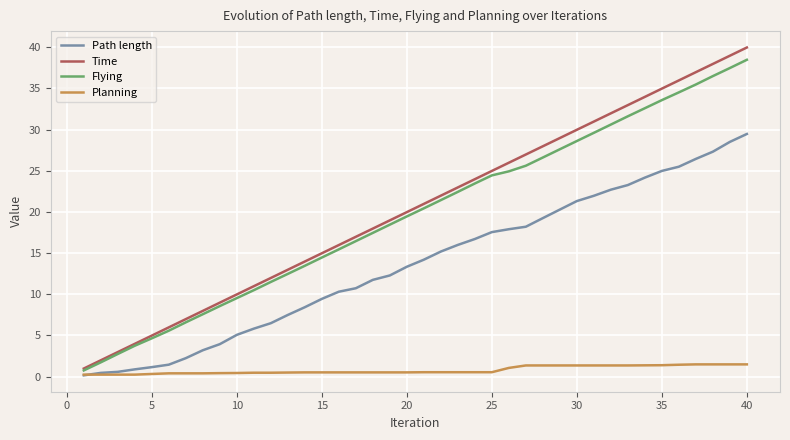

What is the greatest value displayed?

40.0